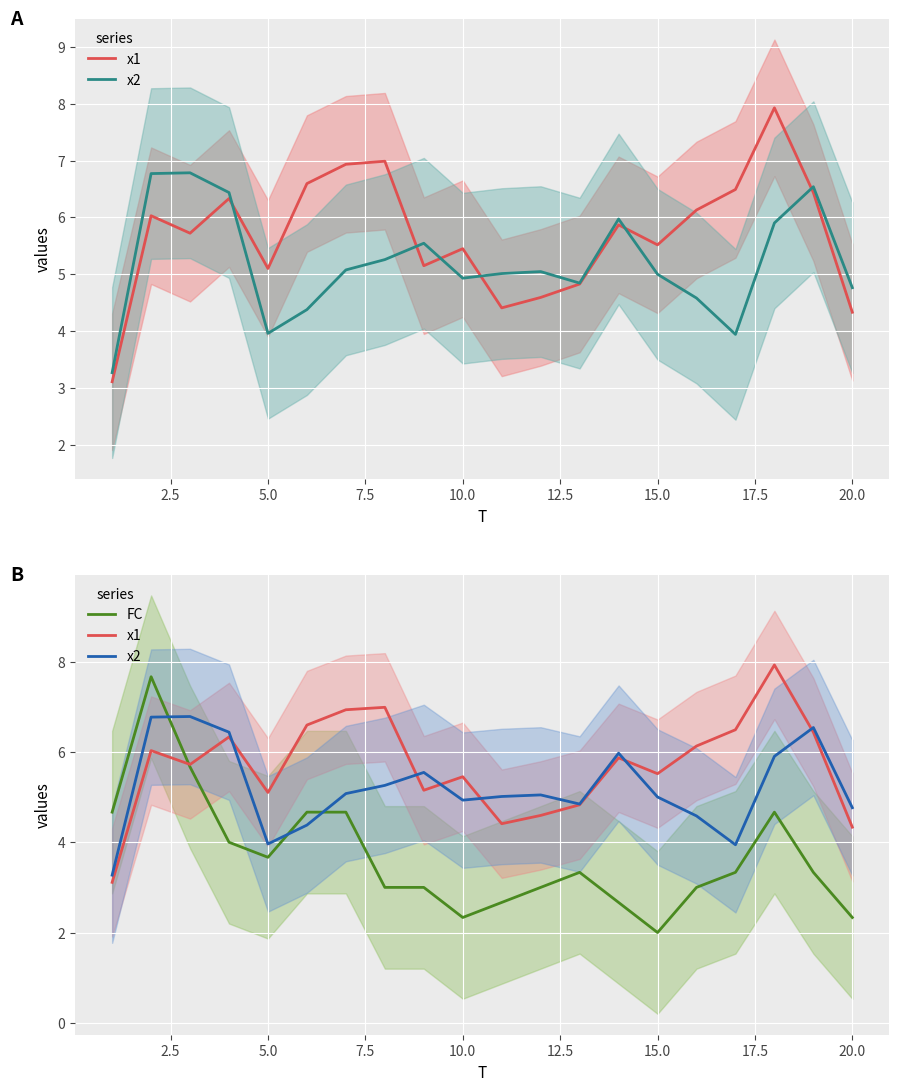

Is it true that FC equals 2.0 at 15?

False